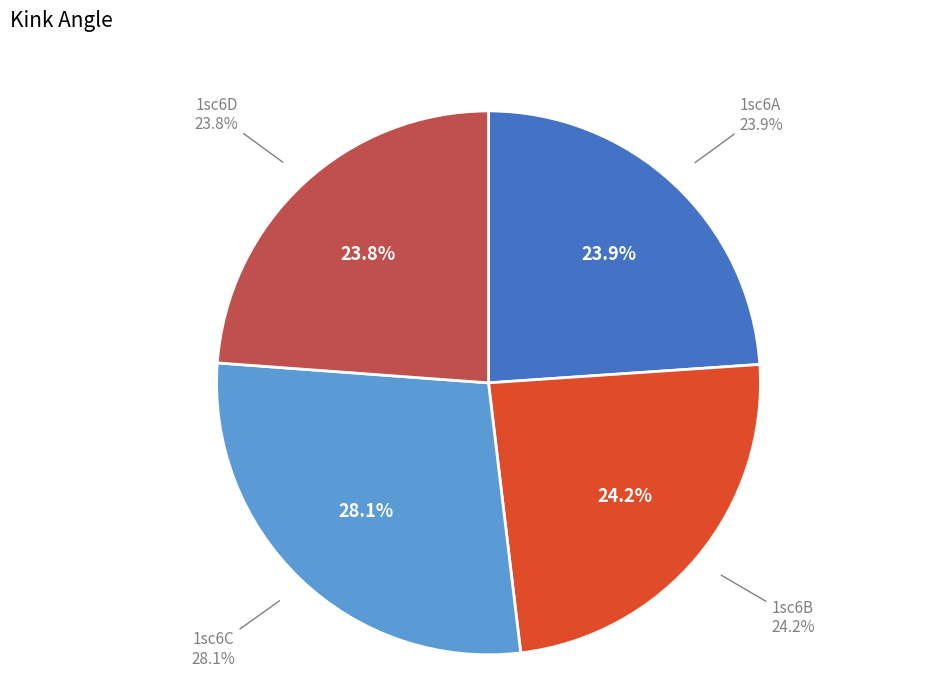

Is it true that 1sc6A is 24% of the pie?

True